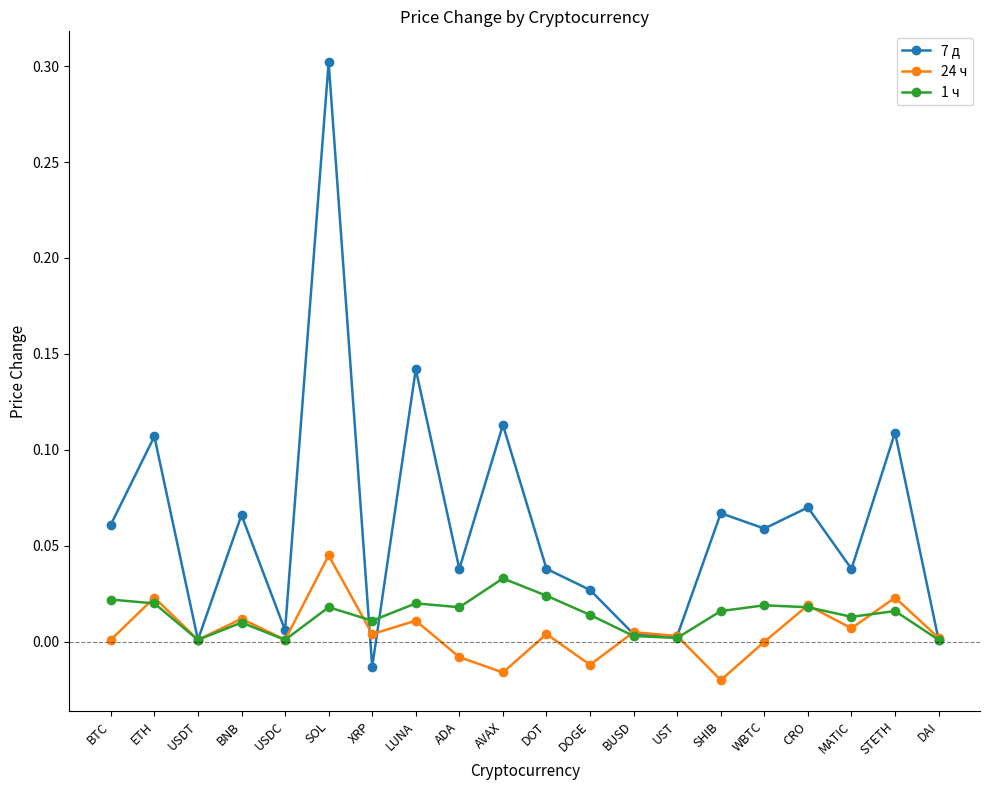

At ADA, list the series in order from smallest to largest.

24 ч, 1 ч, 7 д